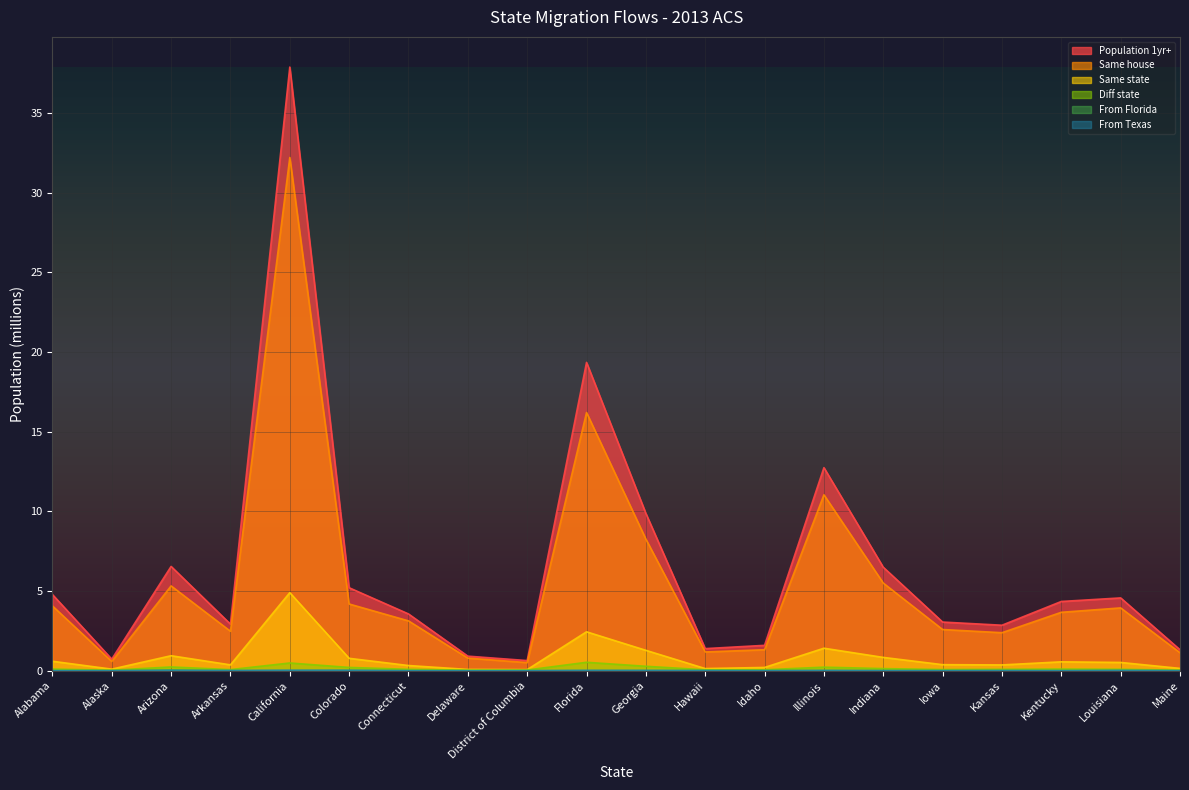

What position from the left is Alaska?

2